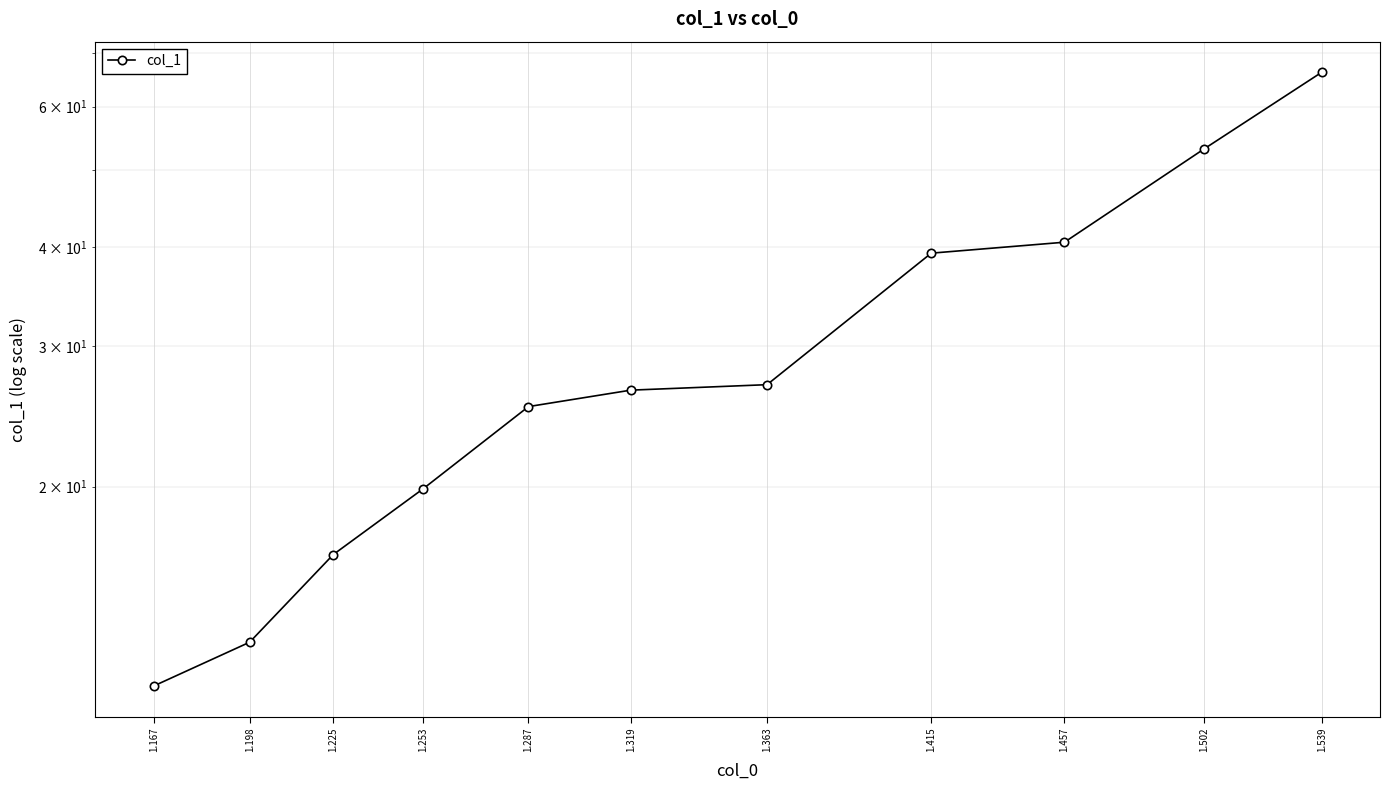

Reading right to left, extract all data points from this chart.

1.539=66.2	1.502=53.1	1.457=40.5	1.415=39.3	1.363=26.8	1.319=26.4	1.287=25.2	1.253=19.9	1.225=16.4	1.198=12.7	1.167=11.2